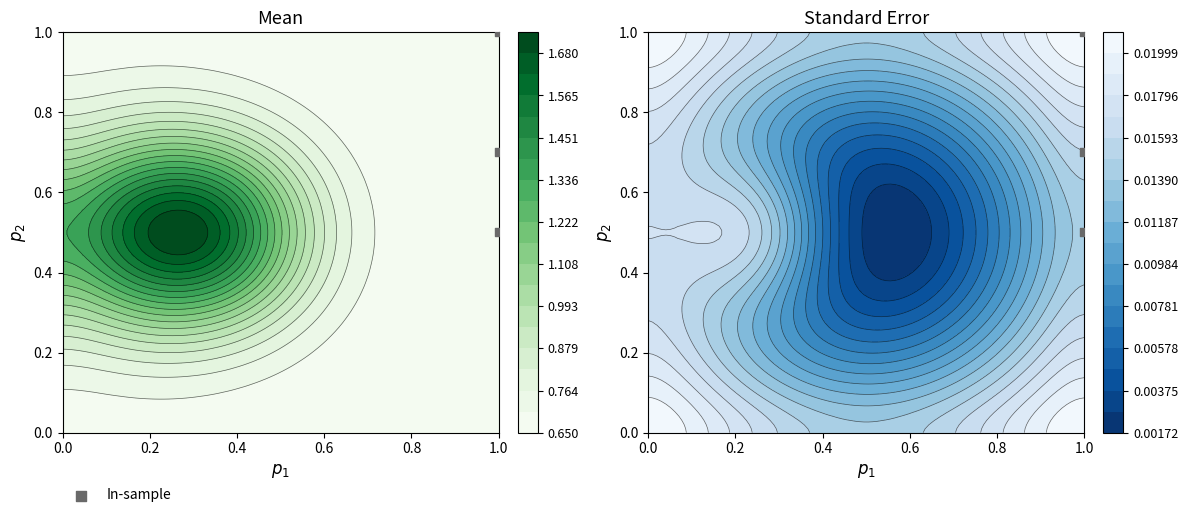

How many data points does each series have?

3